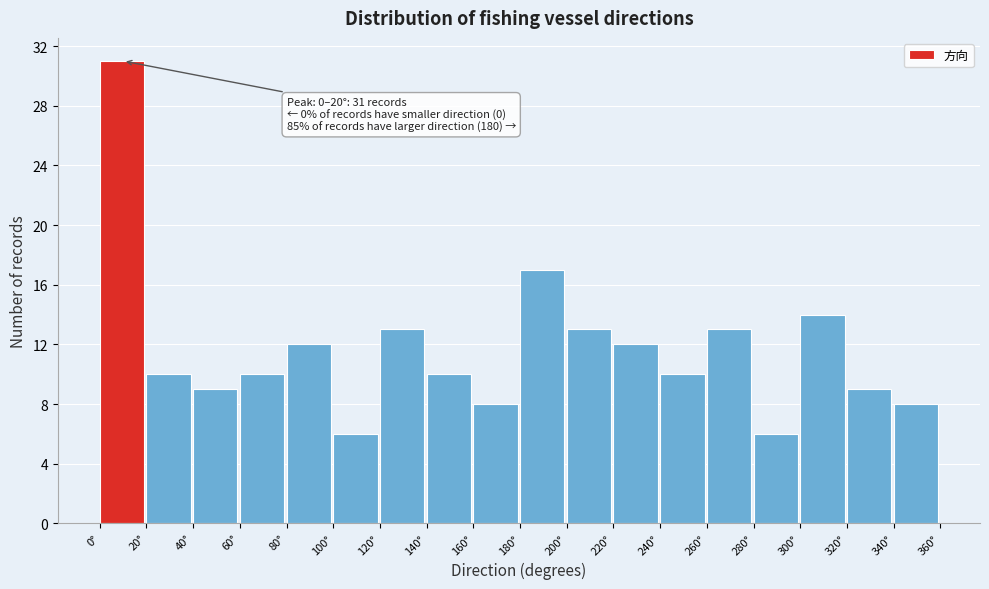

Which range on the x-axis has the tallest bar?

0 to 20